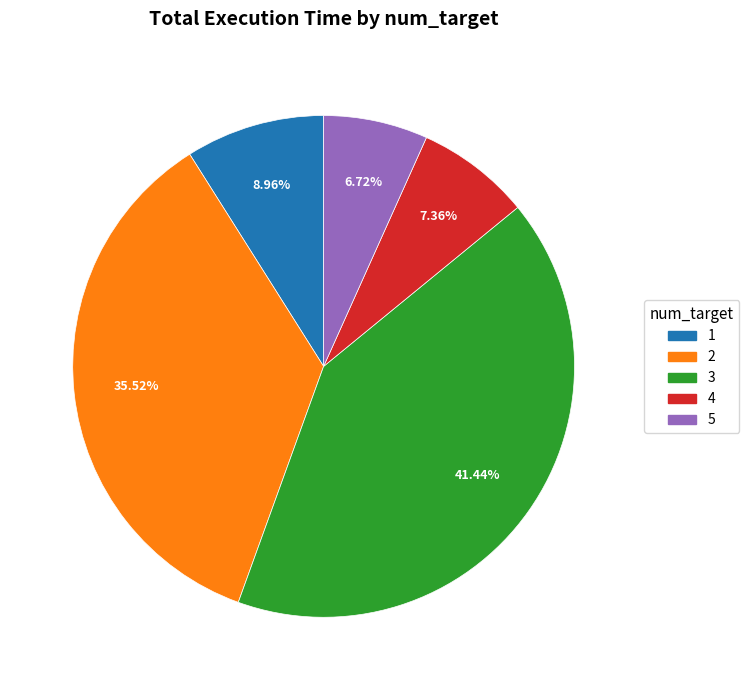

Does 2 represent more than half of the total?

No